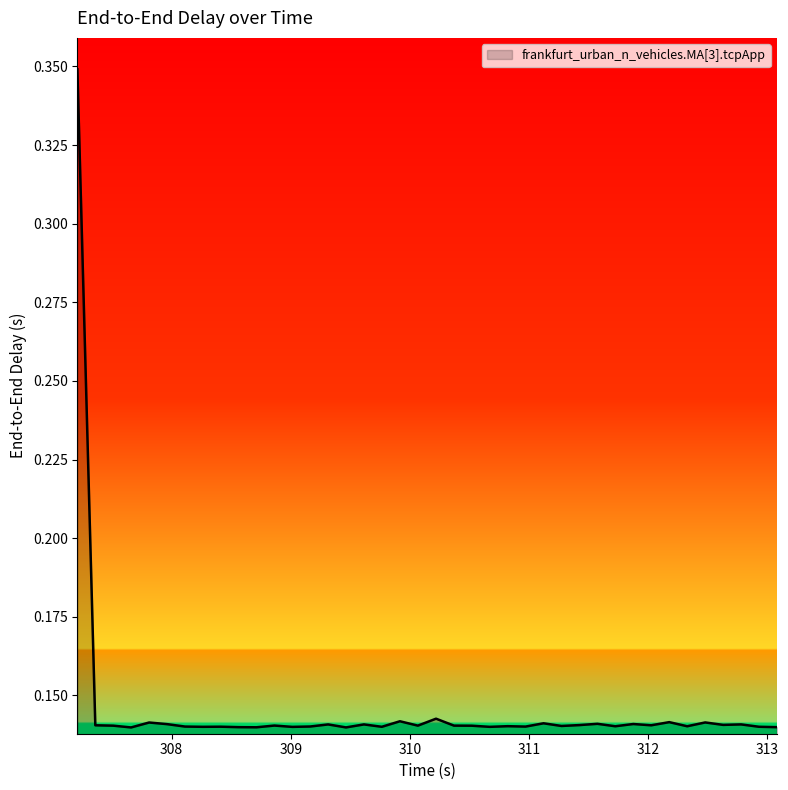

Does the chart have visible grid lines?

No